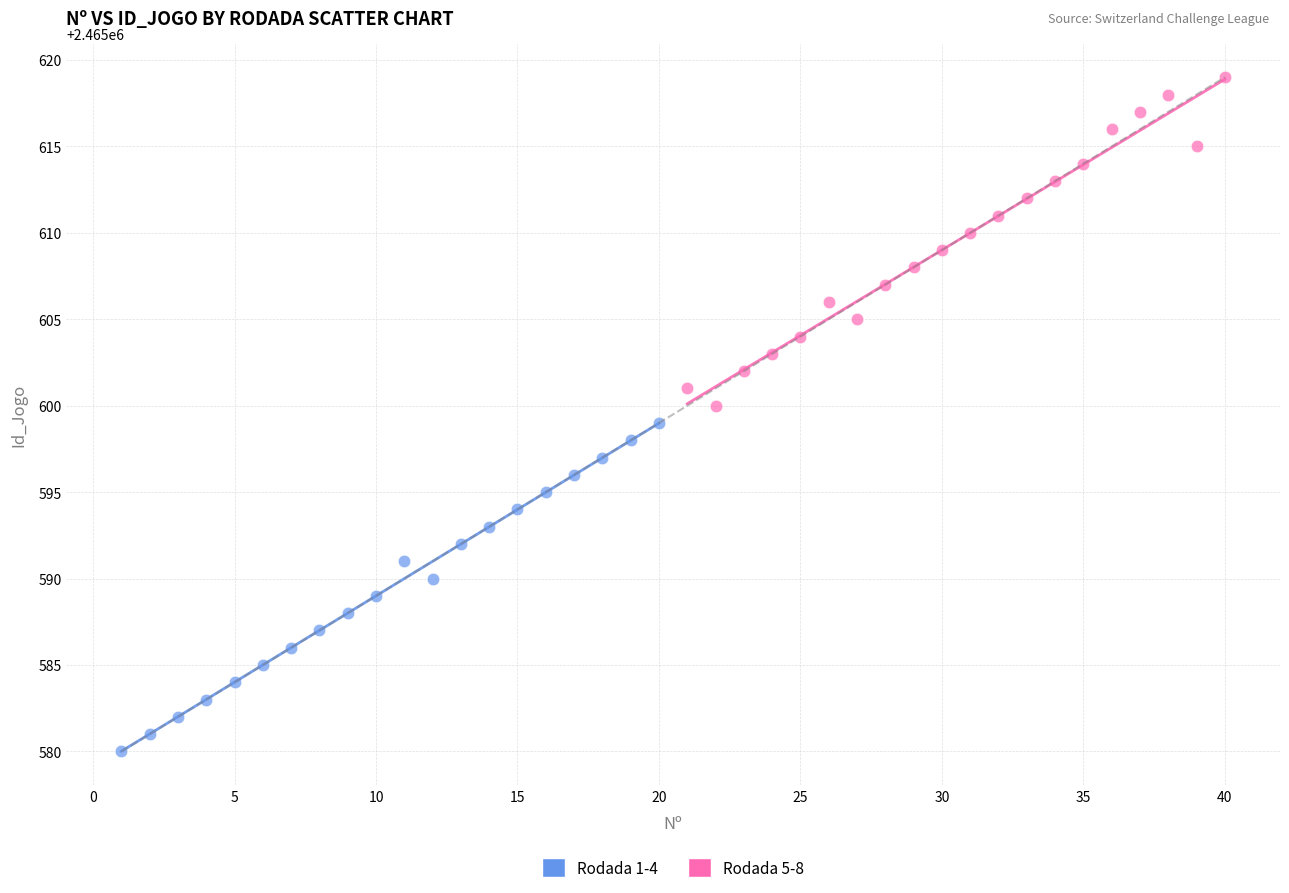

Which series reaches the minimum Y coordinate?

Rodada 1-4